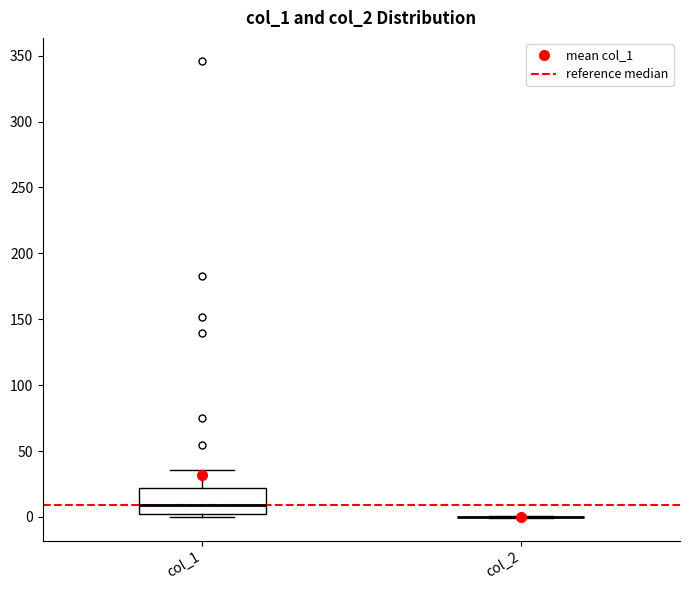

Comparing the boxes themselves (not the whiskers), which one is the tallest?

col_1